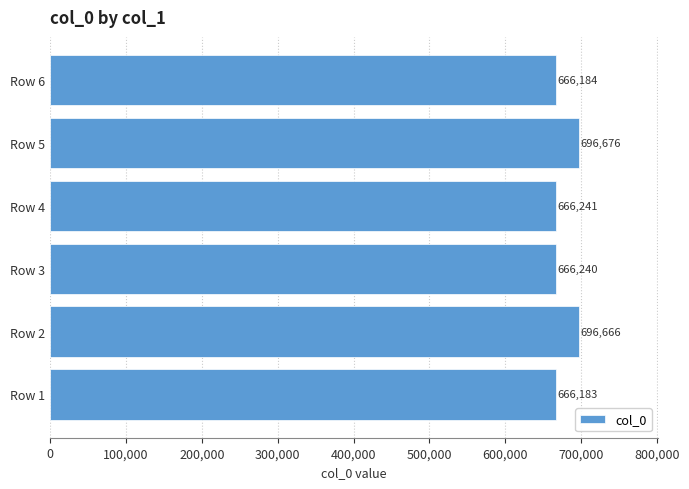

How many distinct data groups are displayed?

1